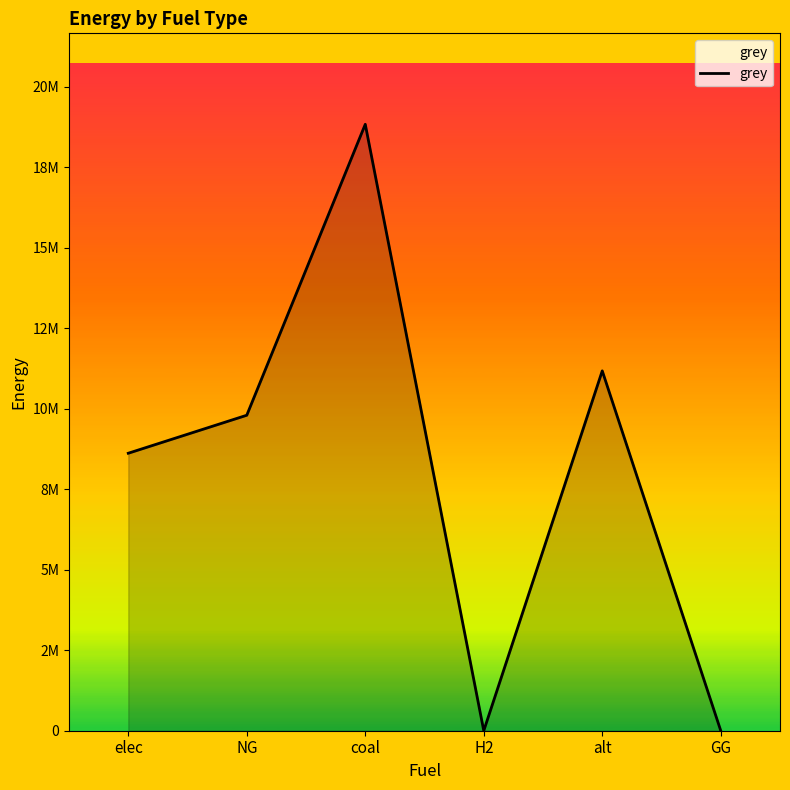

Does the chart have visible grid lines?

No